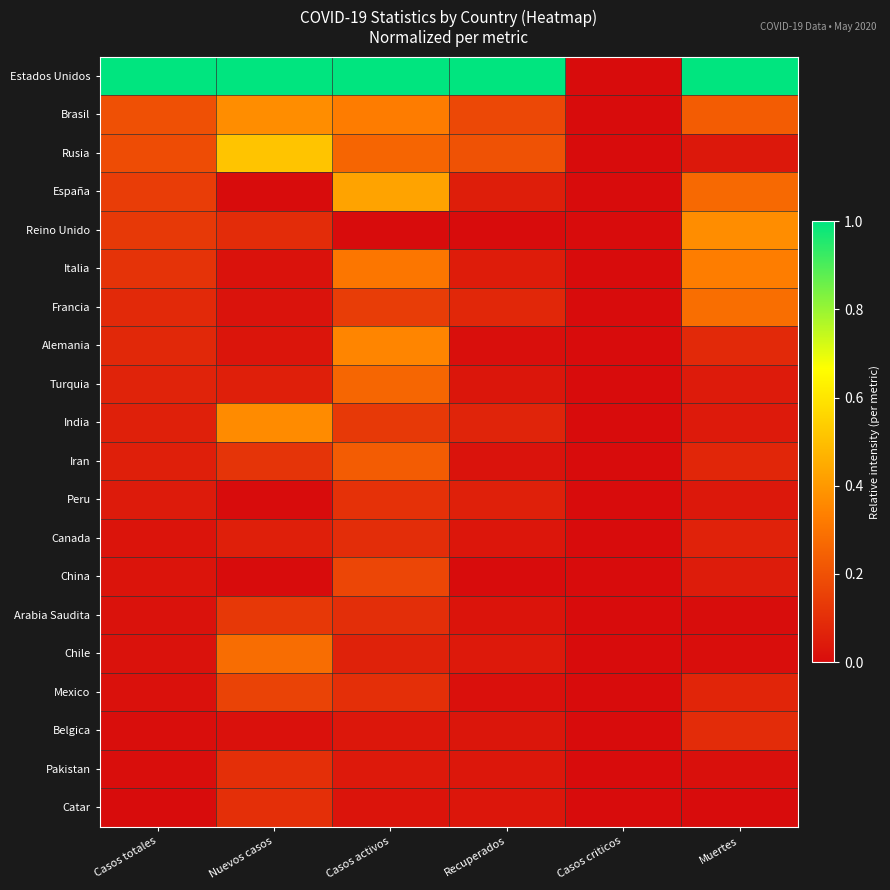

Reading left to right, list all the values displayed in this chart.

Estados Unidos: Casos totales=1.0	Nuevos casos=1.0	Casos activos=1.0	Recuperados=1.0	Casos criticos=0.0	Muertes=1.0
Brasil: Casos totales=0.2	Nuevos casos=0.4	Casos activos=0.3	Recuperados=0.2	Casos criticos=0.0	Muertes=0.2
Rusia: Casos totales=0.2	Nuevos casos=0.5	Casos activos=0.3	Recuperados=0.2	Casos criticos=0.0	Muertes=0.0
España: Casos totales=0.1	Nuevos casos=0.0	Casos activos=0.4	Recuperados=0.1	Casos criticos=0.0	Muertes=0.3
Reino Unido: Casos totales=0.1	Nuevos casos=0.1	Casos activos=0.0	Recuperados=0.0	Casos criticos=0.0	Muertes=0.4
Italia: Casos totales=0.1	Nuevos casos=0.0	Casos activos=0.3	Recuperados=0.0	Casos criticos=0.0	Muertes=0.3
Francia: Casos totales=0.1	Nuevos casos=0.0	Casos activos=0.1	Recuperados=0.1	Casos criticos=0.0	Muertes=0.3
Alemania: Casos totales=0.1	Nuevos casos=0.0	Casos activos=0.3	Recuperados=0.0	Casos criticos=0.0	Muertes=0.1
Turquia: Casos totales=0.1	Nuevos casos=0.1	Casos activos=0.3	Recuperados=0.0	Casos criticos=0.0	Muertes=0.0
India: Casos totales=0.1	Nuevos casos=0.4	Casos activos=0.1	Recuperados=0.1	Casos criticos=0.0	Muertes=0.0
Iran: Casos totales=0.1	Nuevos casos=0.1	Casos activos=0.2	Recuperados=0.0	Casos criticos=0.0	Muertes=0.1
Peru: Casos totales=0.0	Nuevos casos=0.0	Casos activos=0.1	Recuperados=0.1	Casos criticos=0.0	Muertes=0.0
Canada: Casos totales=0.0	Nuevos casos=0.1	Casos activos=0.1	Recuperados=0.0	Casos criticos=0.0	Muertes=0.1
China: Casos totales=0.0	Nuevos casos=0.0	Casos activos=0.2	Recuperados=0.0	Casos criticos=0.0	Muertes=0.0
Arabia Saudita: Casos totales=0.0	Nuevos casos=0.1	Casos activos=0.1	Recuperados=0.0	Casos criticos=0.0	Muertes=0.0
Chile: Casos totales=0.0	Nuevos casos=0.3	Casos activos=0.1	Recuperados=0.0	Casos criticos=0.0	Muertes=0.0
Mexico: Casos totales=0.0	Nuevos casos=0.2	Casos activos=0.1	Recuperados=0.0	Casos criticos=0.0	Muertes=0.1
Belgica: Casos totales=0.0	Nuevos casos=0.0	Casos activos=0.0	Recuperados=0.0	Casos criticos=0.0	Muertes=0.1
Pakistan: Casos totales=0.0	Nuevos casos=0.1	Casos activos=0.0	Recuperados=0.0	Casos criticos=0.0	Muertes=0.0
Catar: Casos totales=0.0	Nuevos casos=0.1	Casos activos=0.0	Recuperados=0.0	Casos criticos=0.0	Muertes=0.0